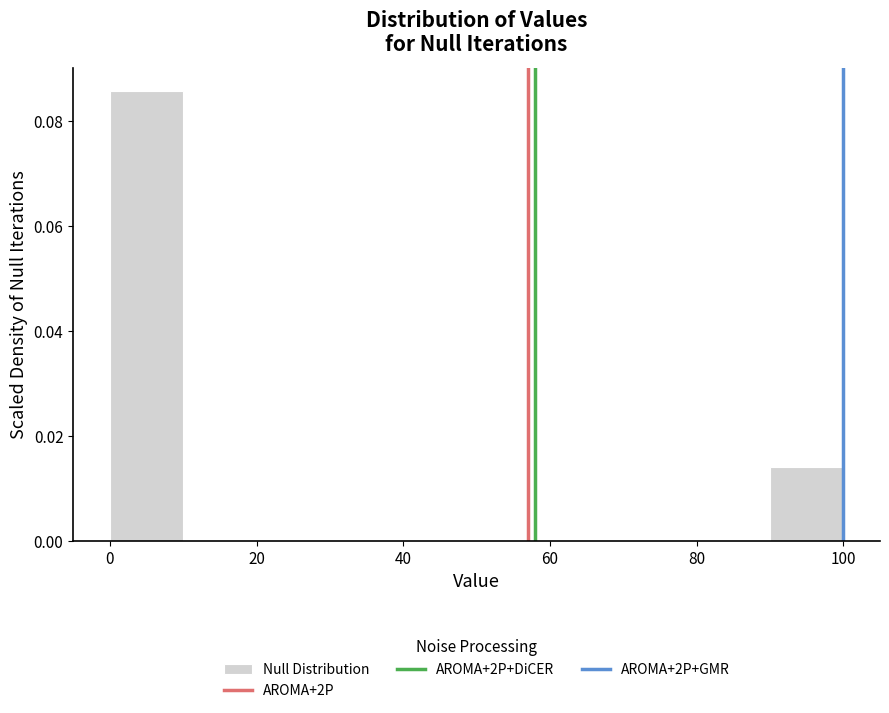

Which range on the x-axis has the tallest bar?

0 to 10